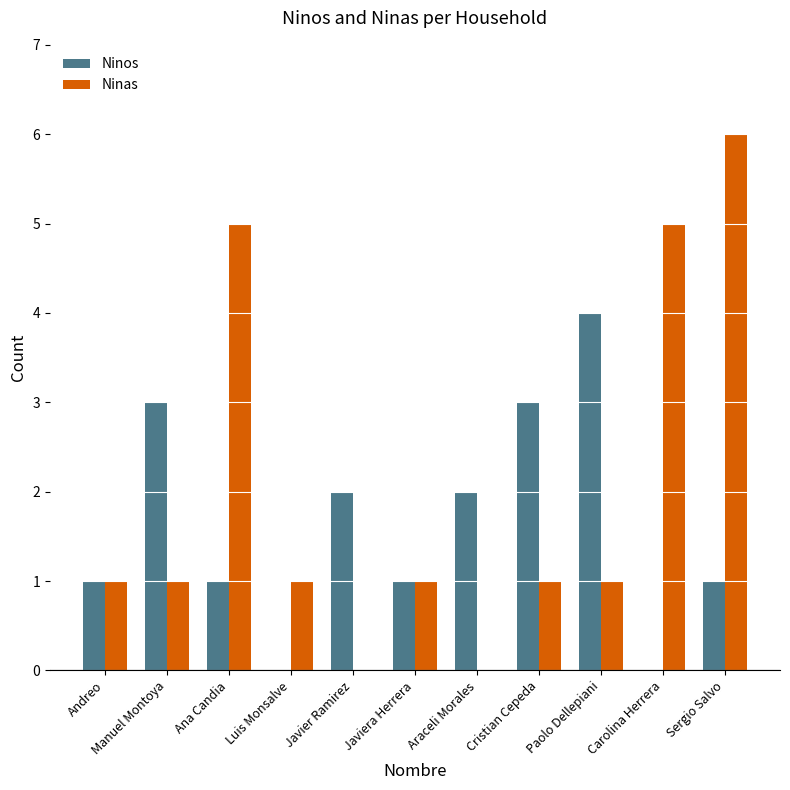

How many groups of bars are there?

11